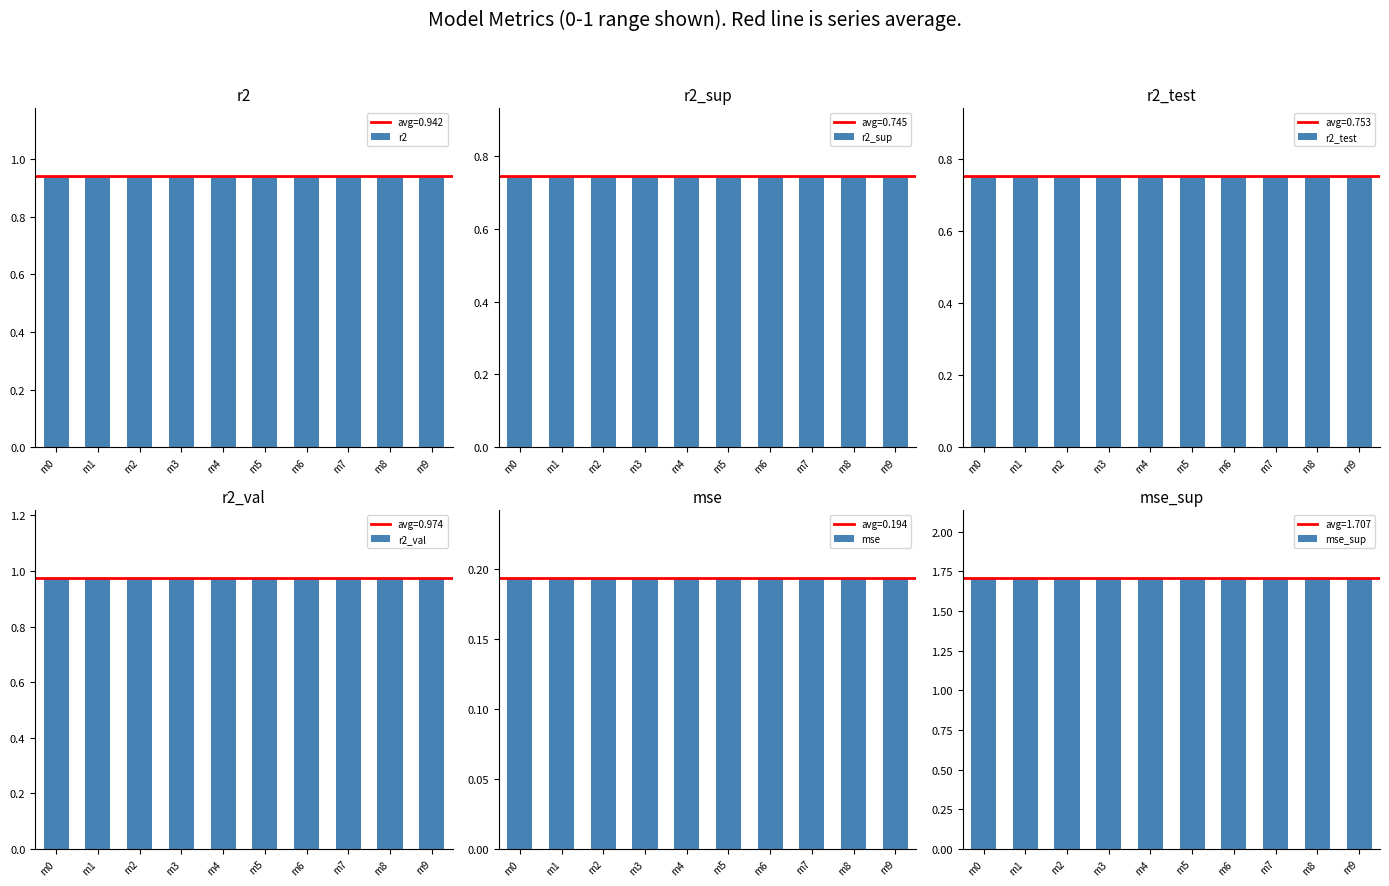

Rank the series by their maximum value, from lowest to highest.

mse, r2_sup, r2_test, r2, r2_val, mse_sup